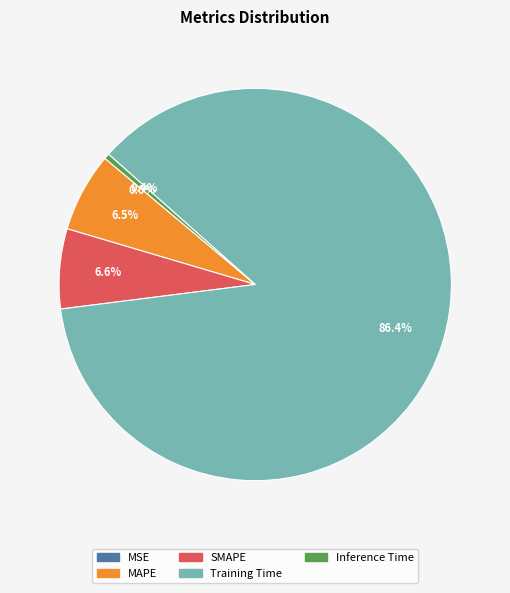

The Training Time slice represents 86% of the pie. True or false?

True